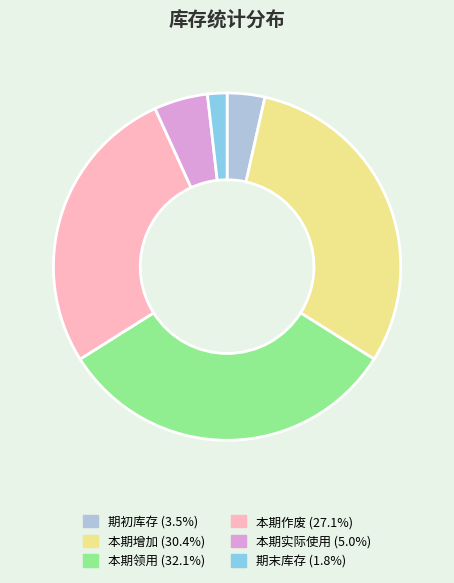

Between 本期作废 and 本期实际使用, which is larger?

本期作废